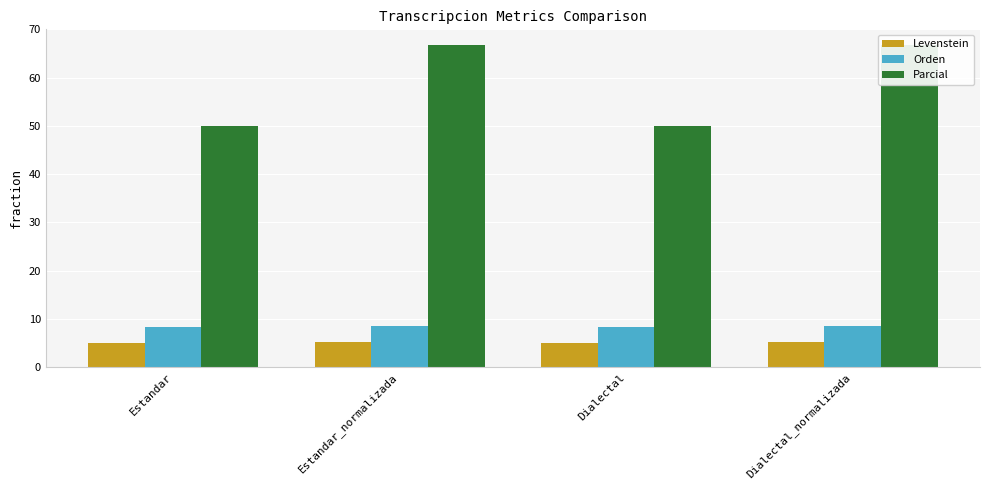

Is it true that Orden equals 8.4 at Estandar?

True